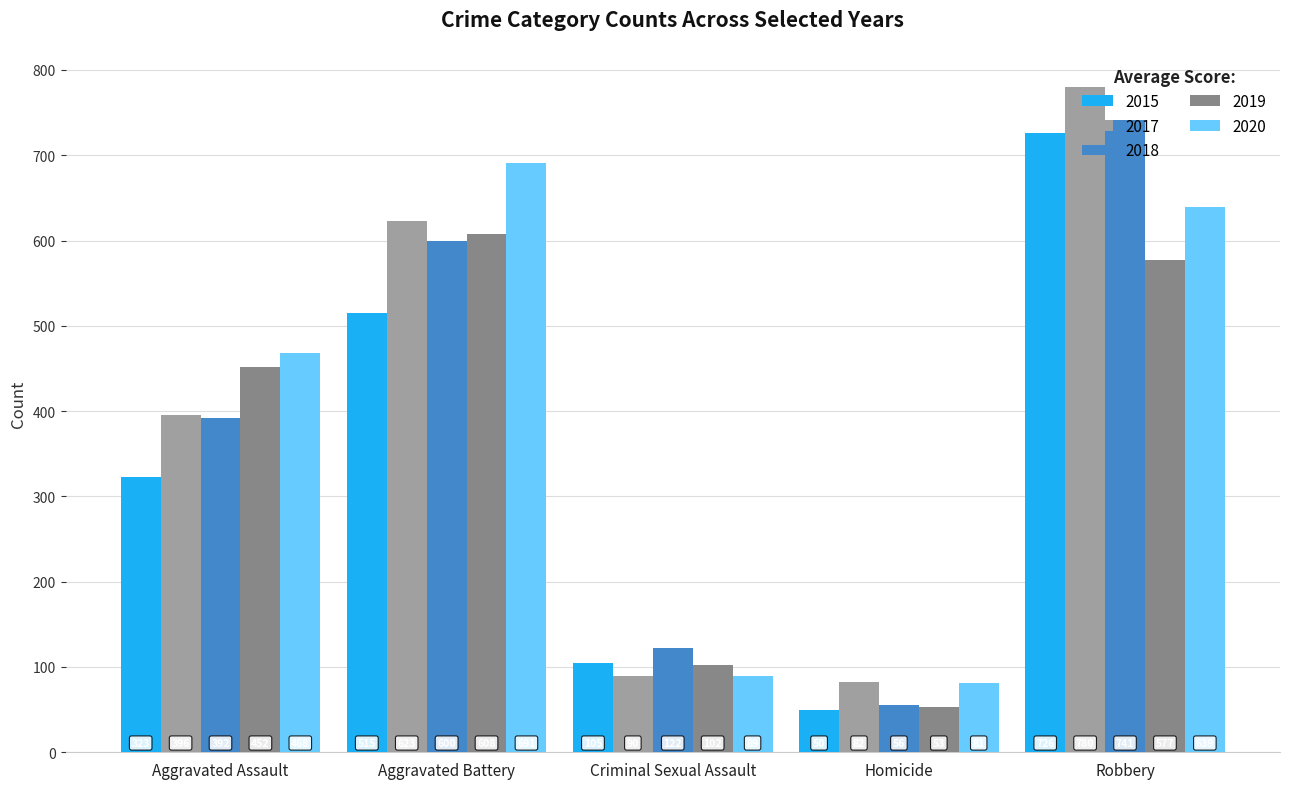

Rank the categories by 2017 value from lowest to highest.

Homicide, Criminal Sexual Assault, Aggravated Assault, Aggravated Battery, Robbery